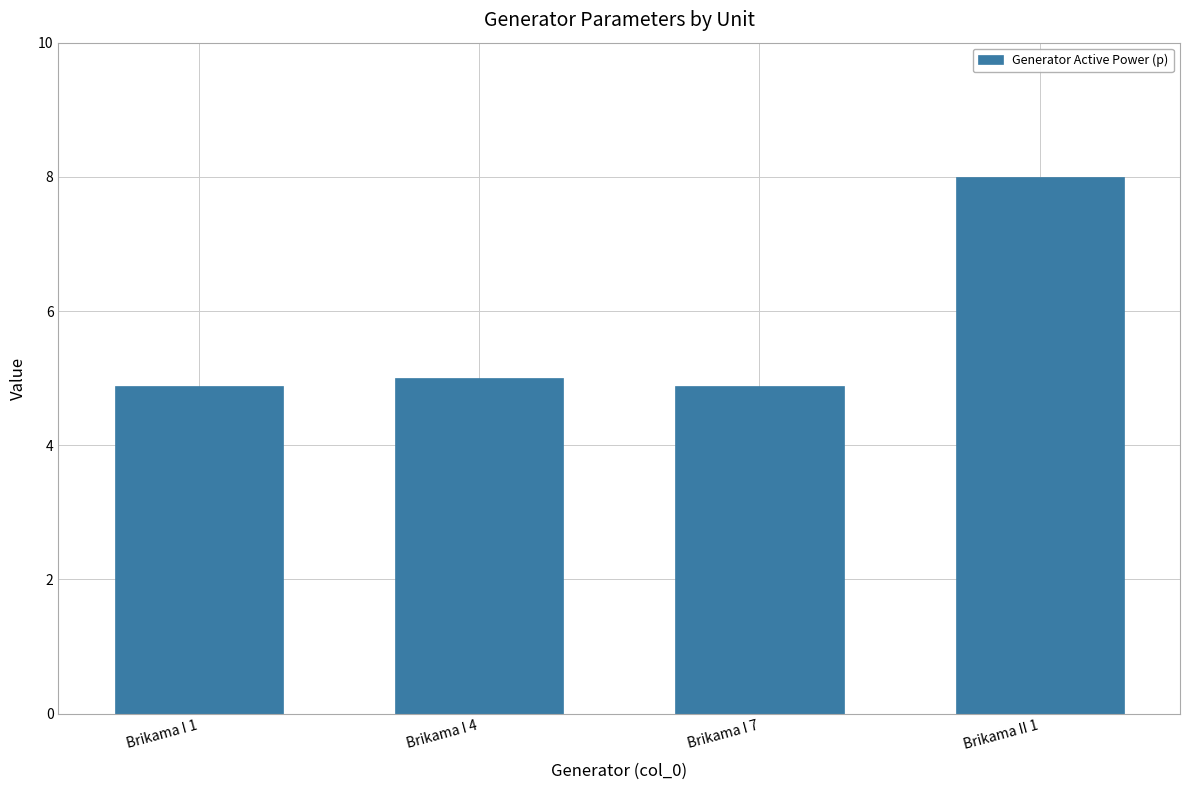

Count the values in the range 4 to 8.

4